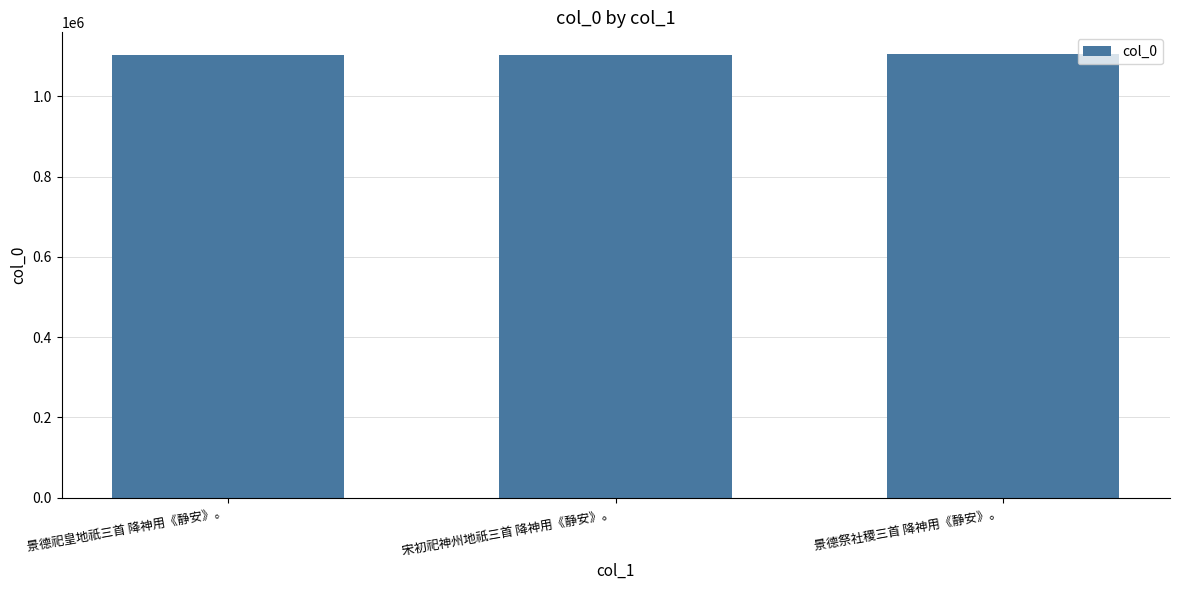

What is the sum of the values at 宋初祀神州地祇三首 降神用《静安》。 and 景德祭社稷三首 降神用《静安》。?

2209239